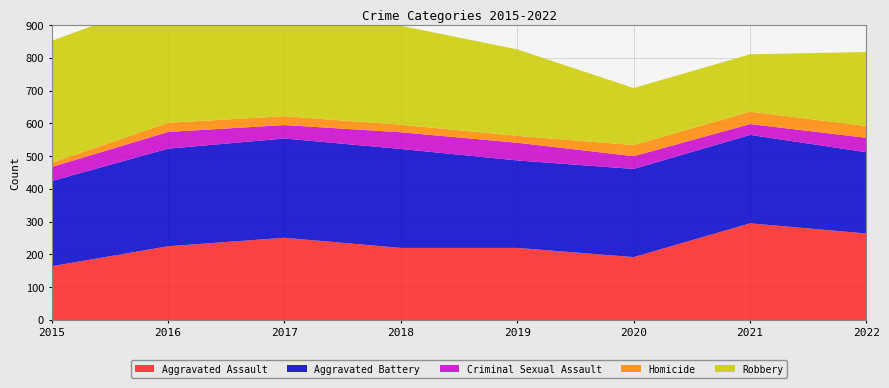

Reading left to right, list all the values displayed in this chart.

Aggravated Assault: 2015=164	2016=225	2017=251	2018=220	2019=220	2020=192	2021=295	2022=264
Aggravated Battery: 2015=260	2016=298	2017=303	2018=302	2019=267	2020=269	2021=270	2022=248
Criminal Sexual Assault: 2015=43	2016=51	2017=41	2018=51	2019=54	2020=39	2021=33	2022=44
Homicide: 2015=13	2016=28	2017=27	2018=23	2019=21	2020=34	2021=38	2022=36
Robbery: 2015=372	2016=381	2017=356	2018=302	2019=264	2020=174	2021=175	2022=226